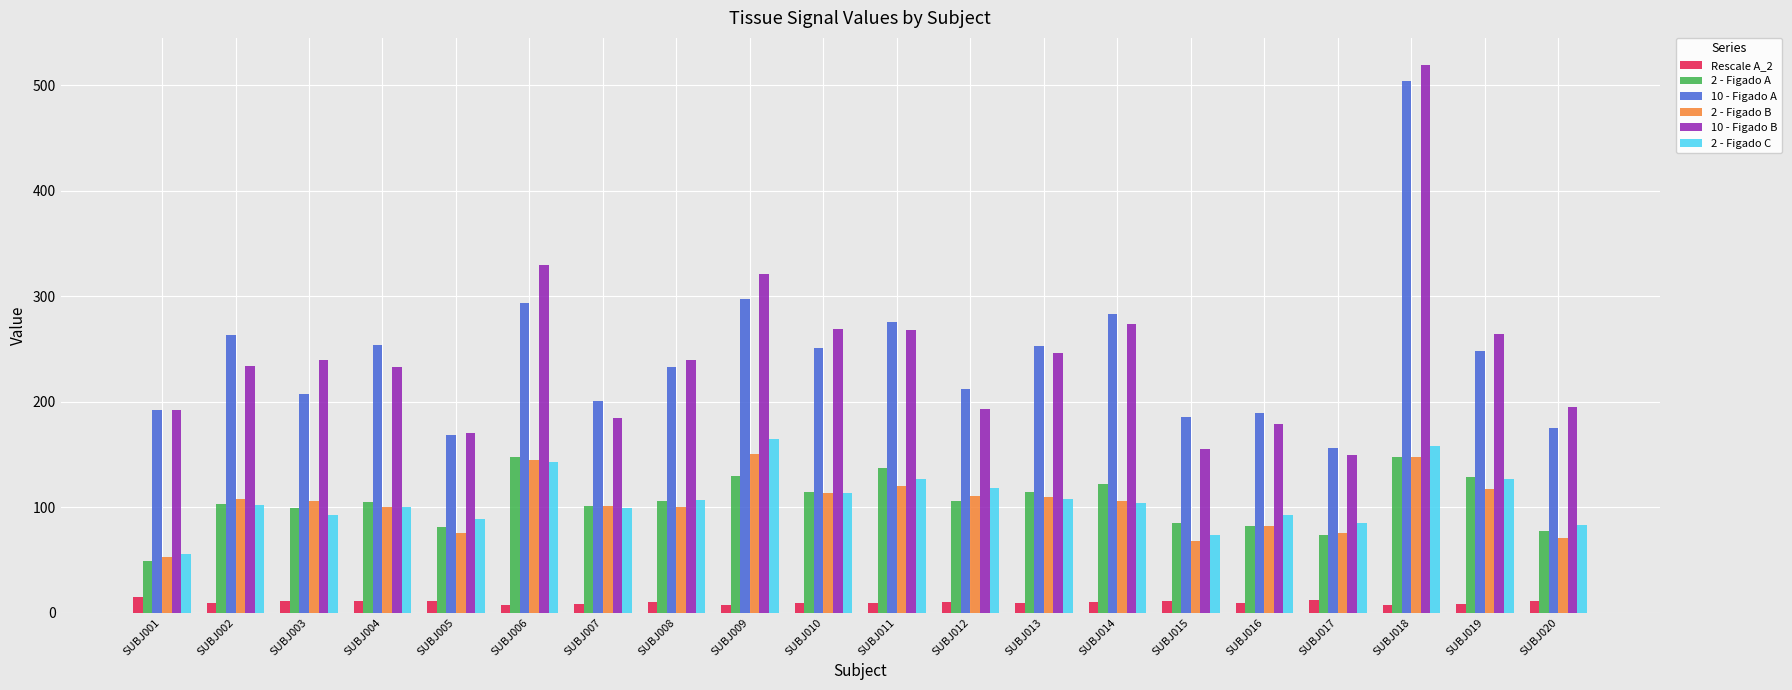

What is the maximum value for 10 - Figado A?

504.1